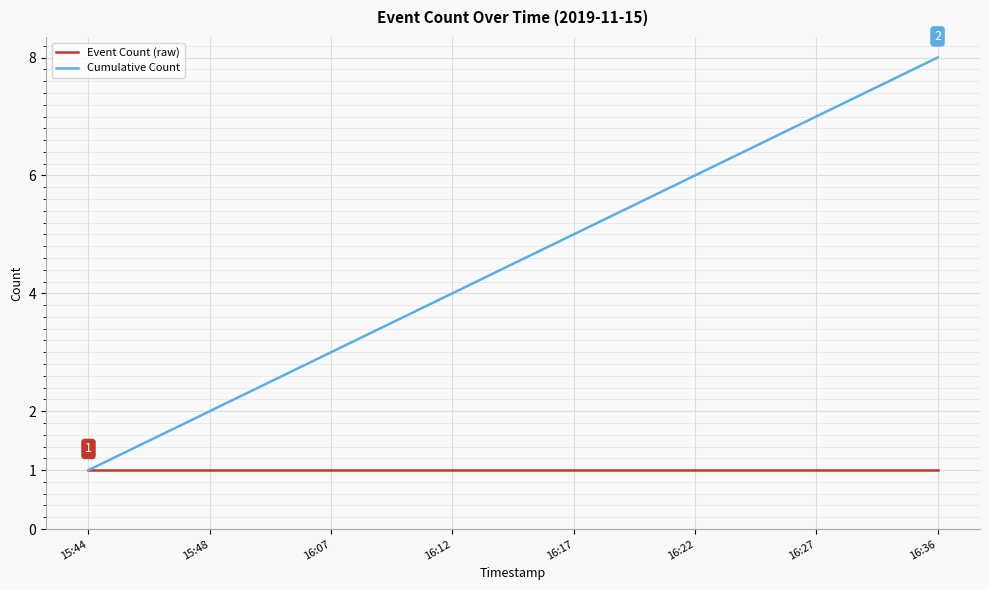

The Event Count (raw) series shows 1 at 16:12. True or false?

True